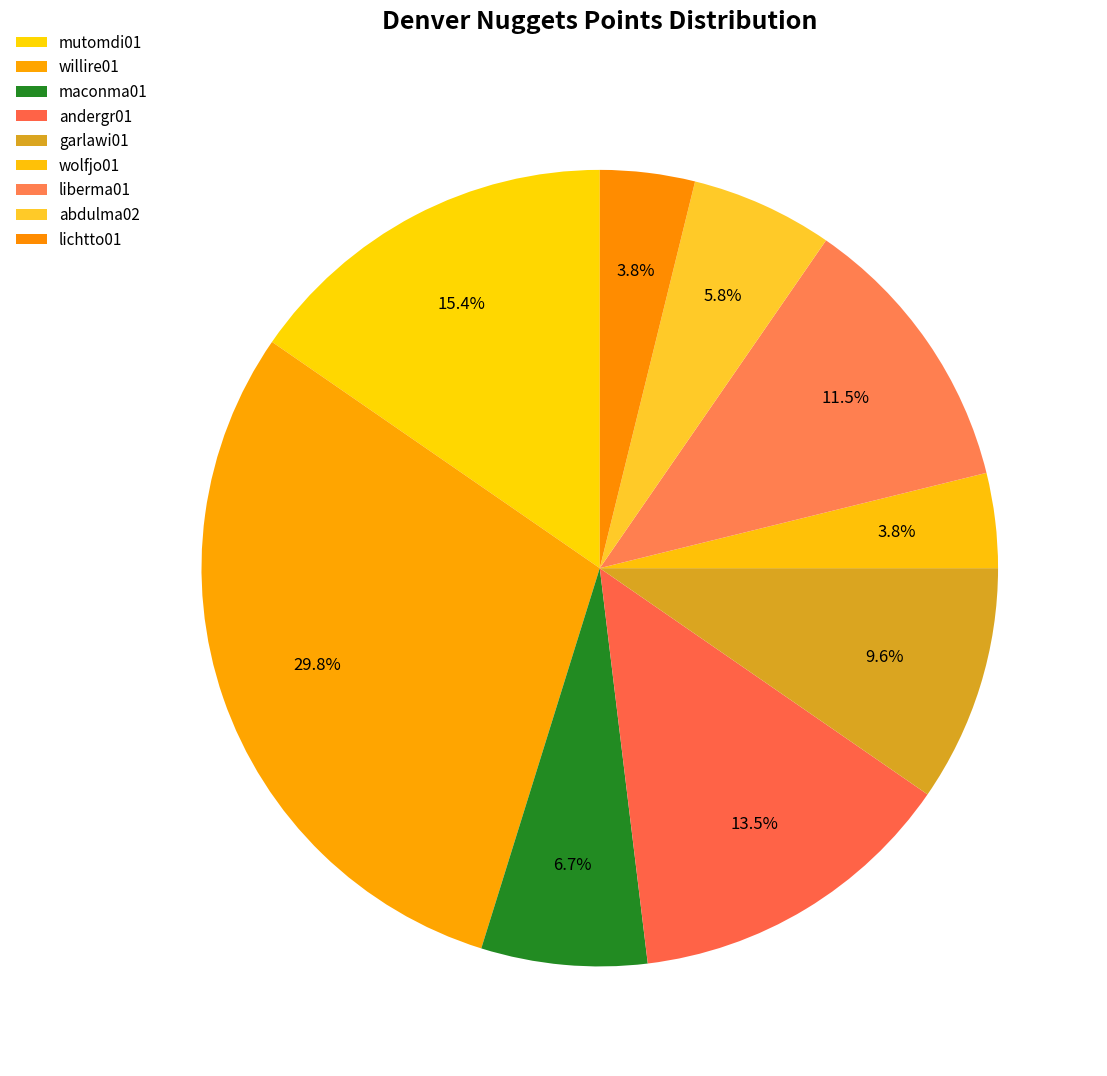

To the nearest percent, what percentage of the pie is andergr01?

13%